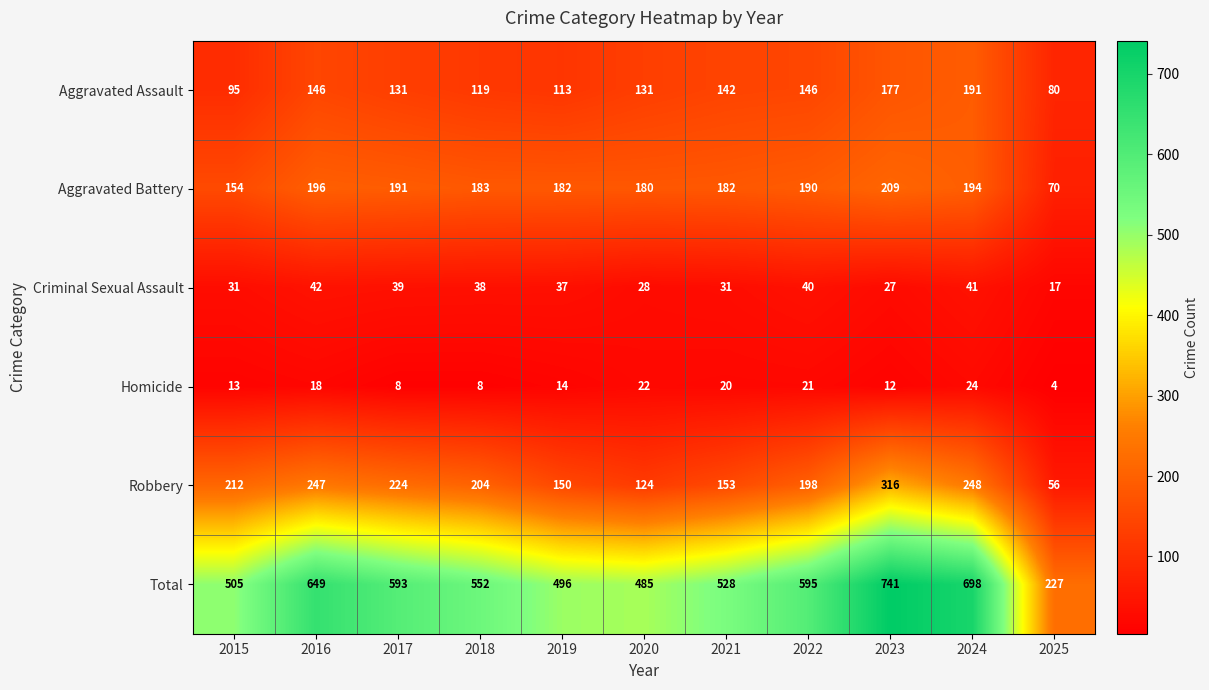

Rank the series by their maximum value, from lowest to highest.

Homicide, Criminal Sexual Assault, Aggravated Assault, Aggravated Battery, Robbery, Total